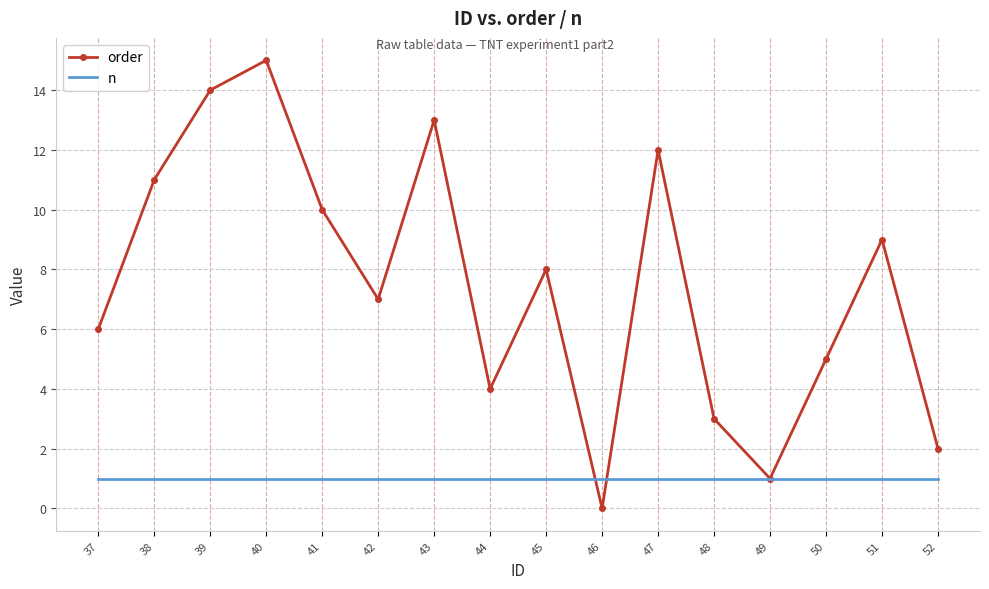

What is the average value of the order series?

8